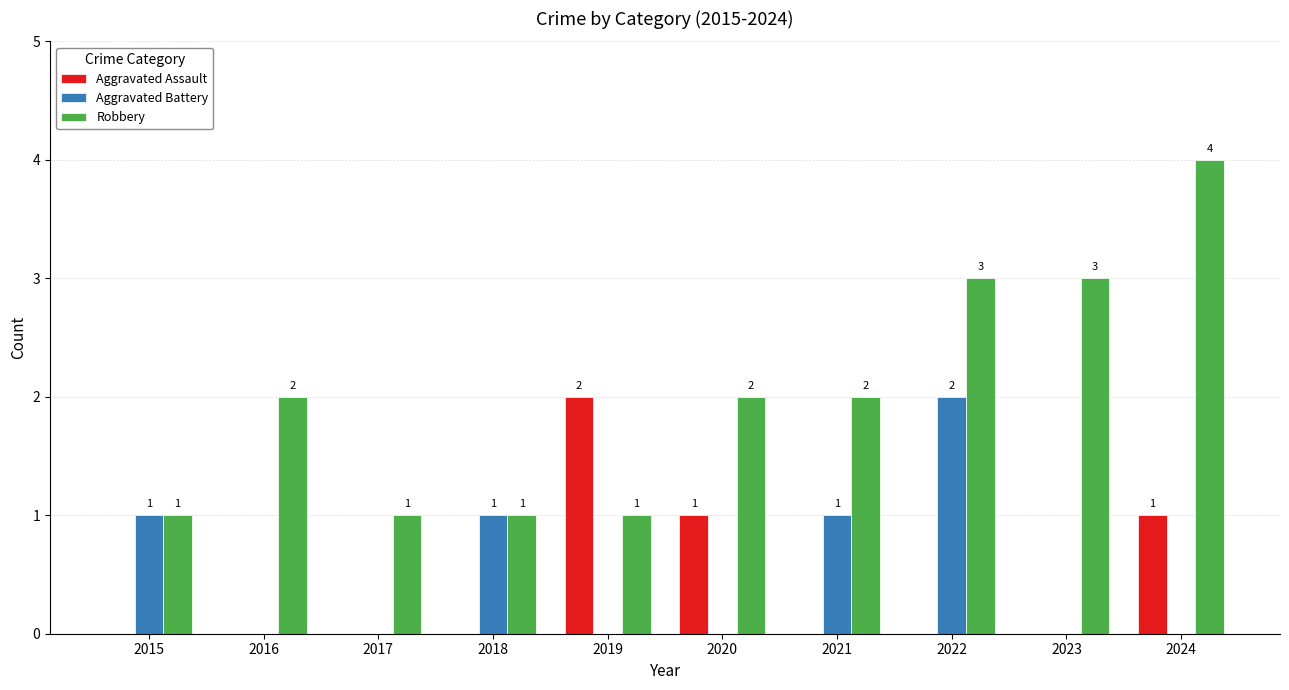

Are the bars horizontal?

No